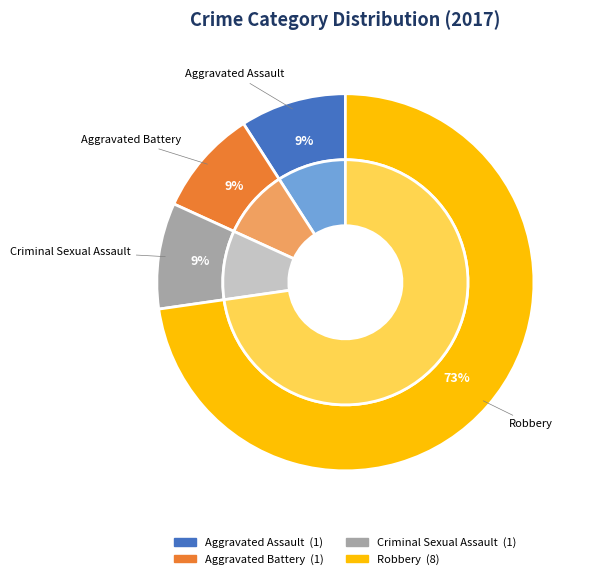

To the nearest percent, what portion does Criminal Sexual Assault represent?

9%